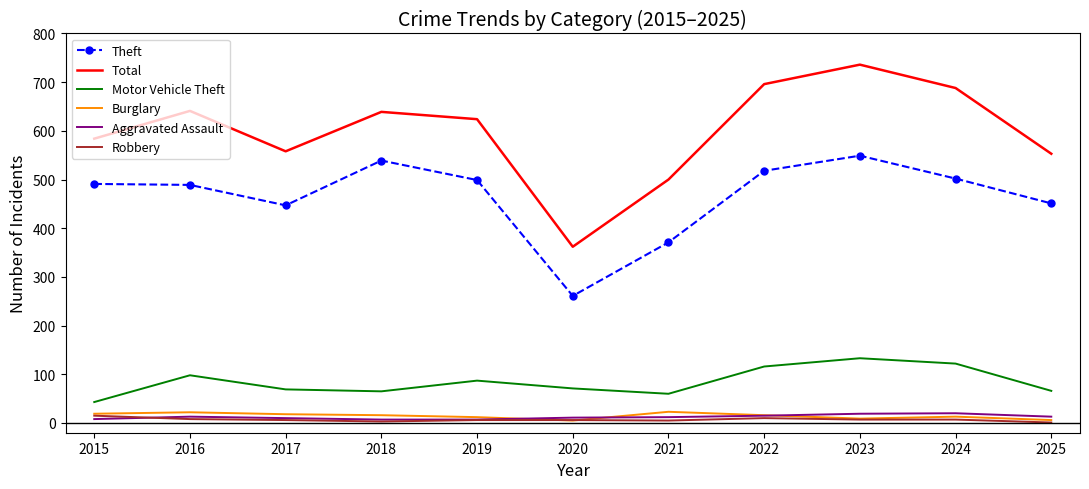

What is the maximum value shown in the chart?

736